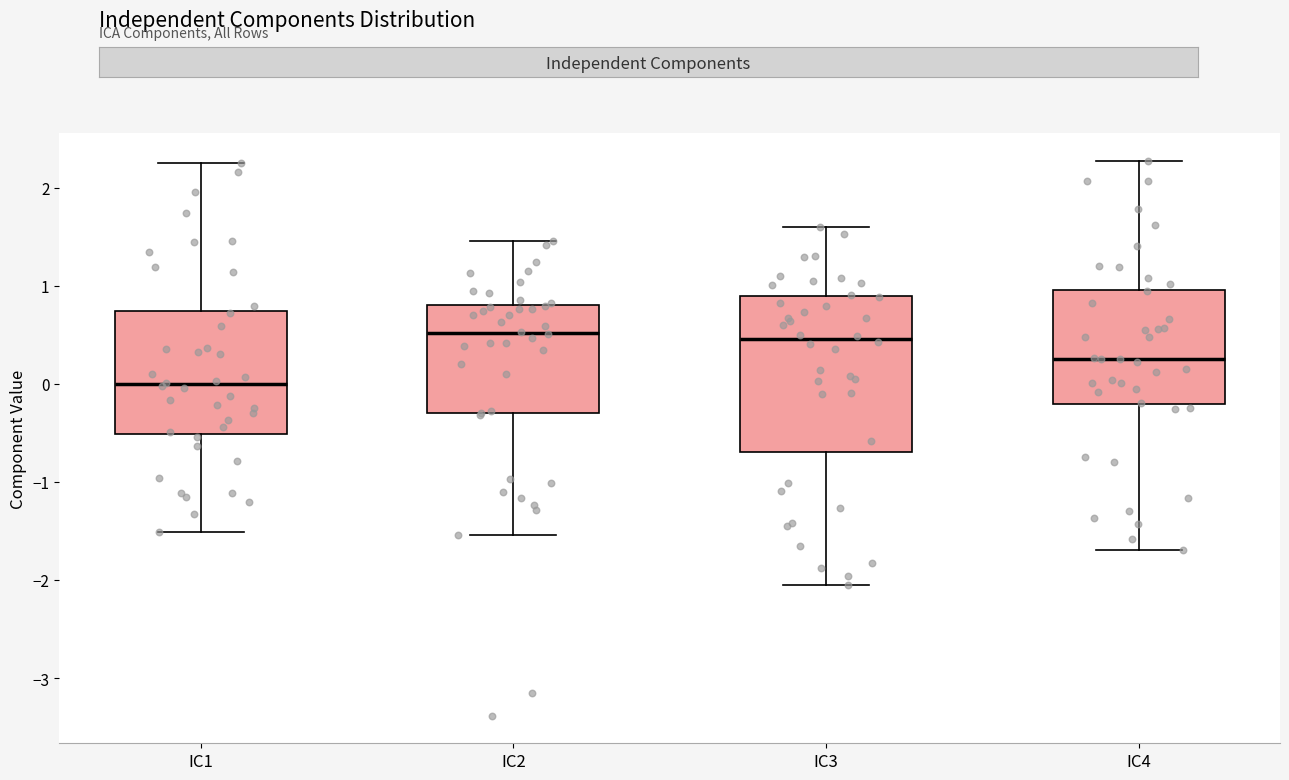

Where does the upper whisker of the box for IC4 end on the y-axis? The values are not printed on the chart, so give them approximately, as read against the axis.

2.3